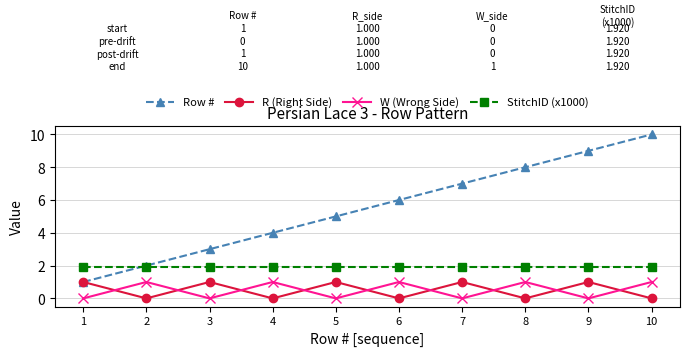

Between 3 and 10, which series saw the biggest shift?

Row #